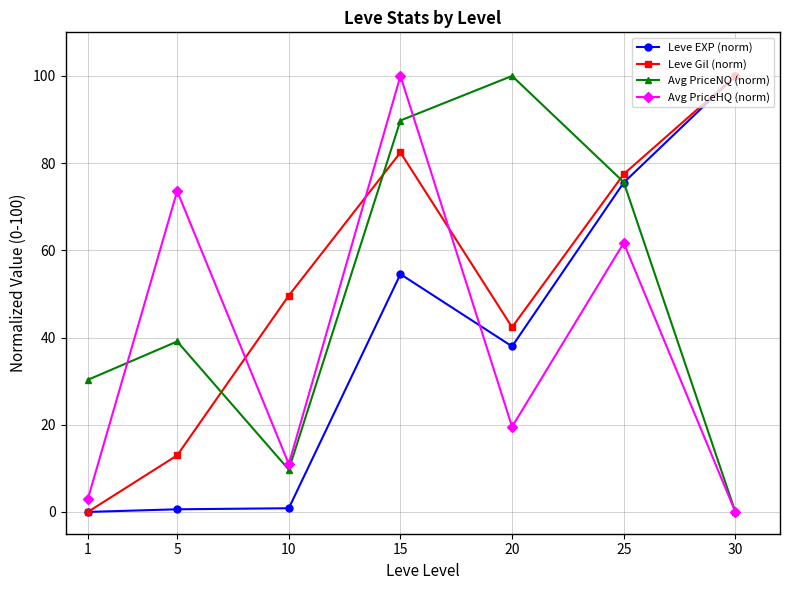

At 5, list the series in order from smallest to largest.

Leve EXP (norm), Leve Gil (norm), Avg PriceNQ (norm), Avg PriceHQ (norm)